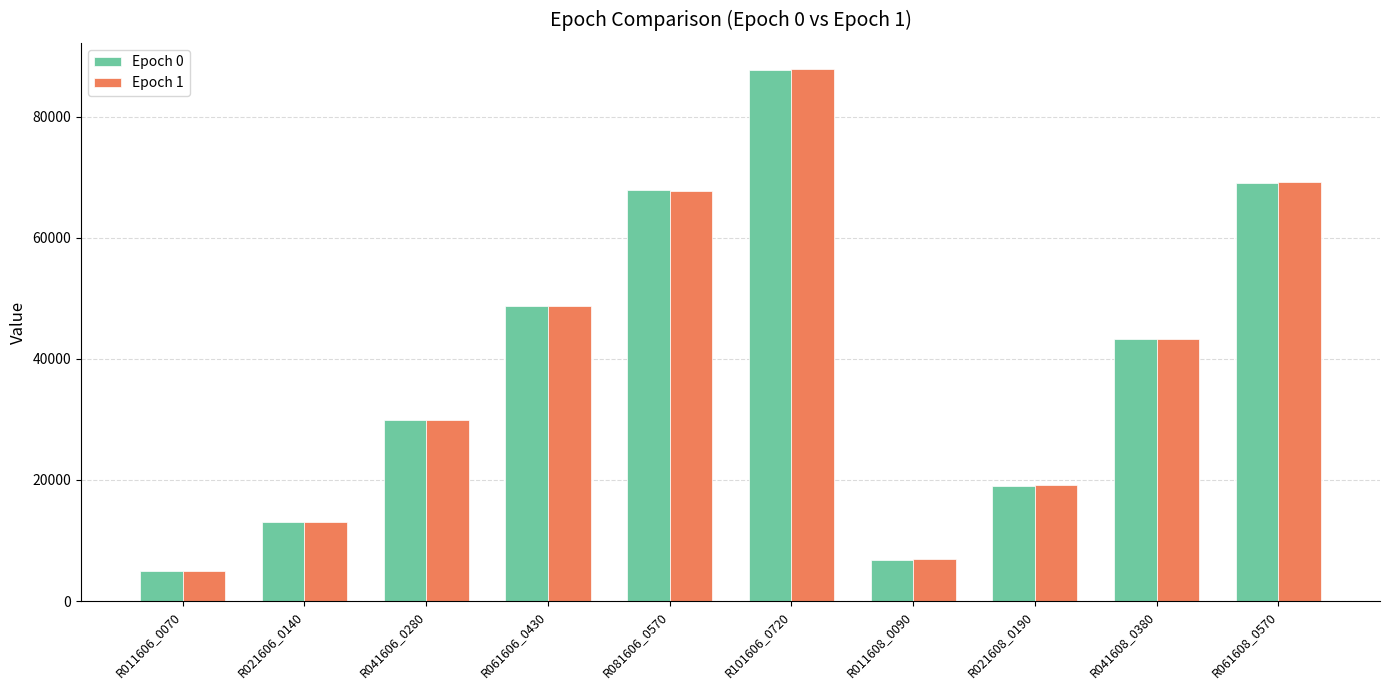

At which category does the chart reach its peak across all series?

R101606_0720